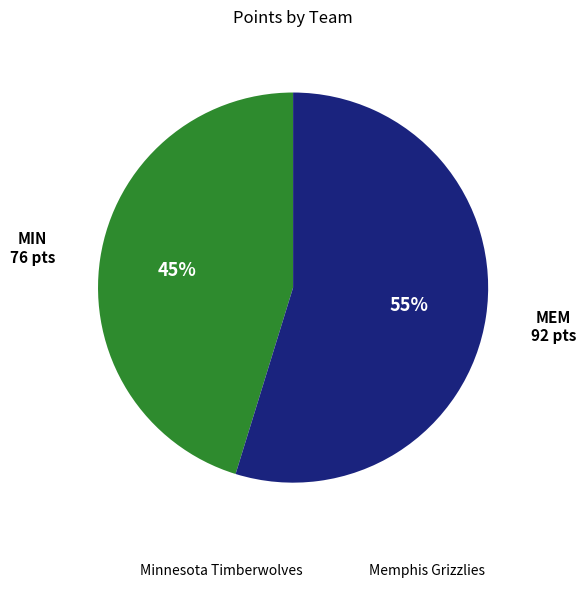

To the nearest percent, what is the difference between the largest and smallest slice percentages?

10%